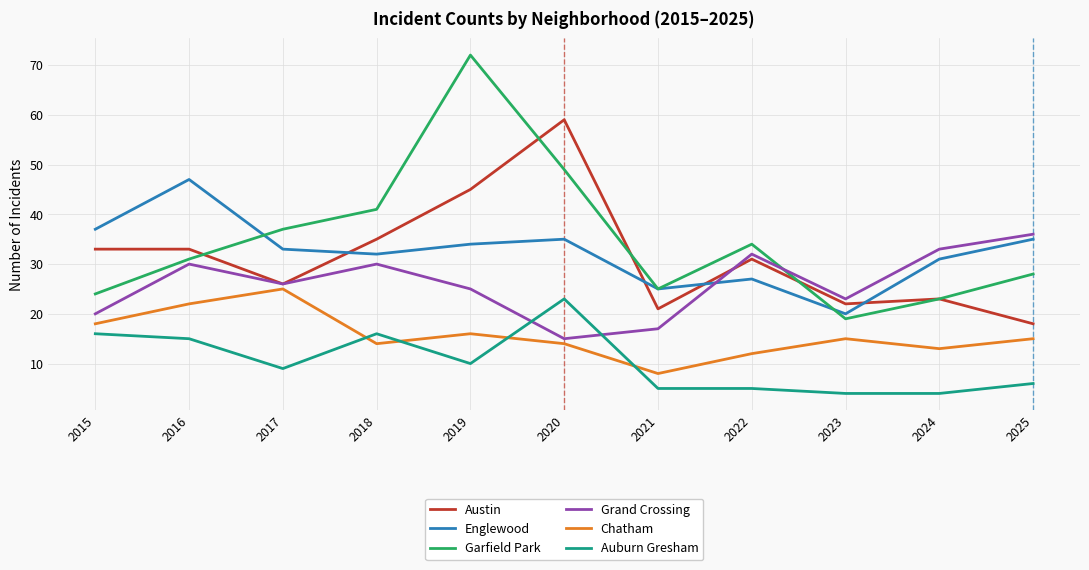

Does the chart have visible grid lines?

Yes